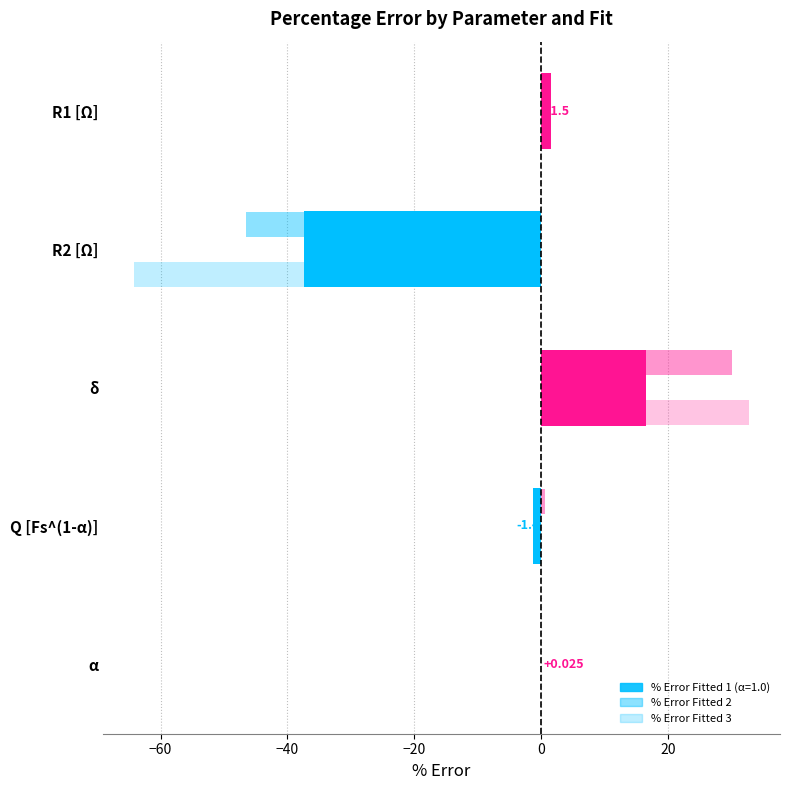

What is the sum of all values?

-20.6